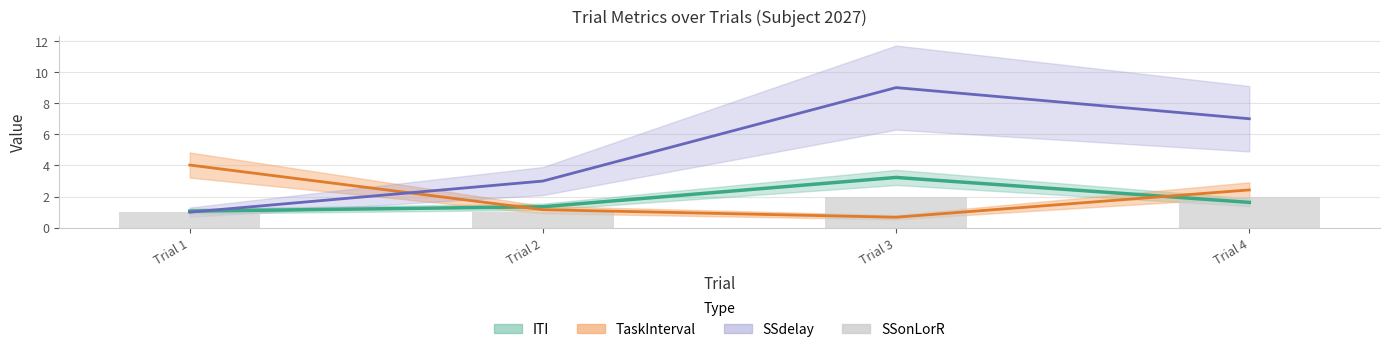

Which has a higher value, Trial 1 or Trial 2?

Trial 2